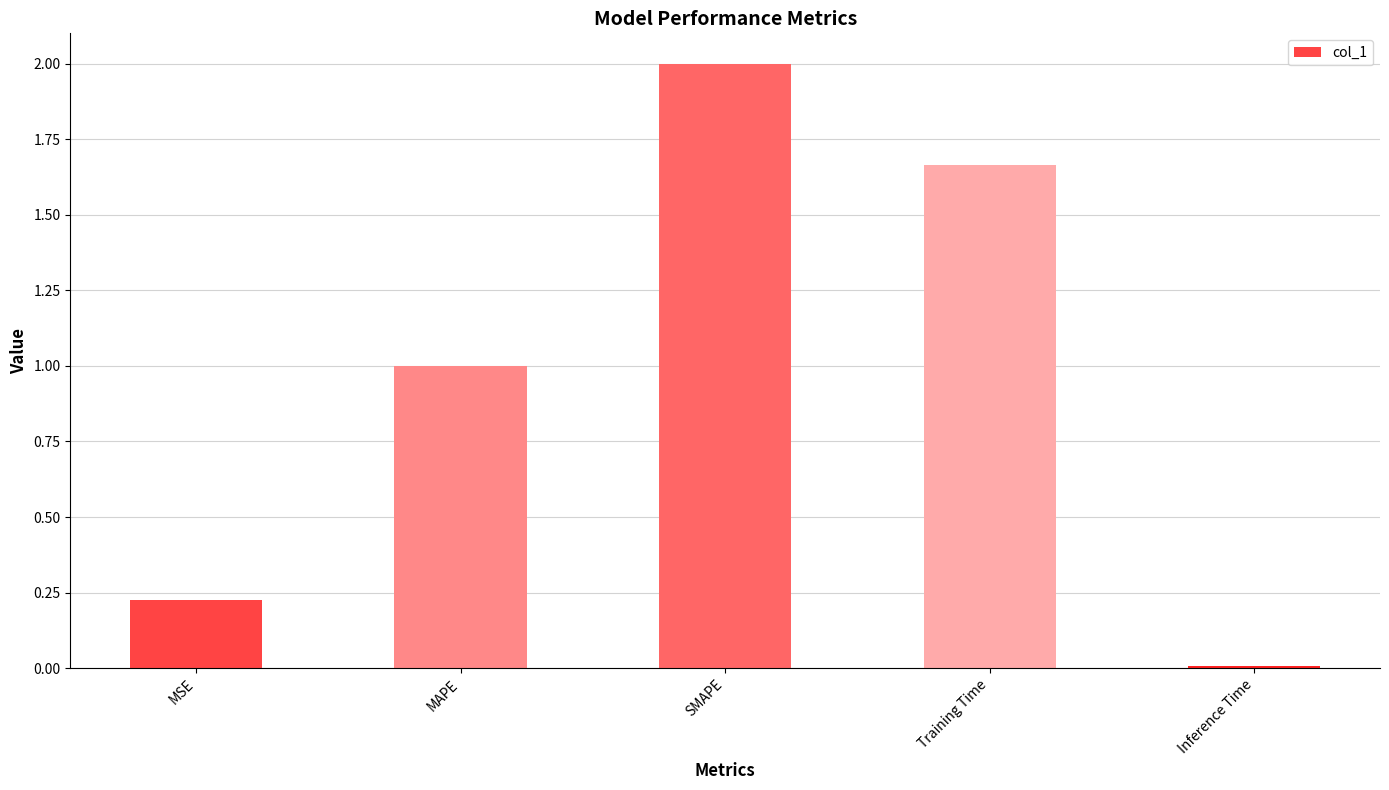

Are the bars horizontal?

No